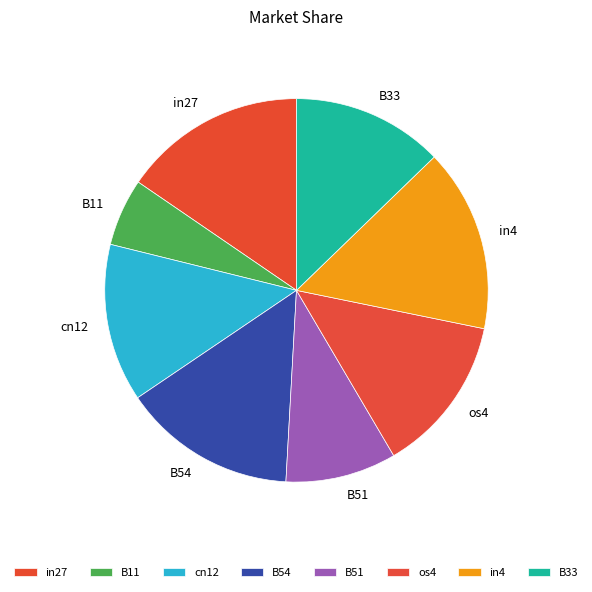

Is the sum of B33 and B54 greater than half?

No